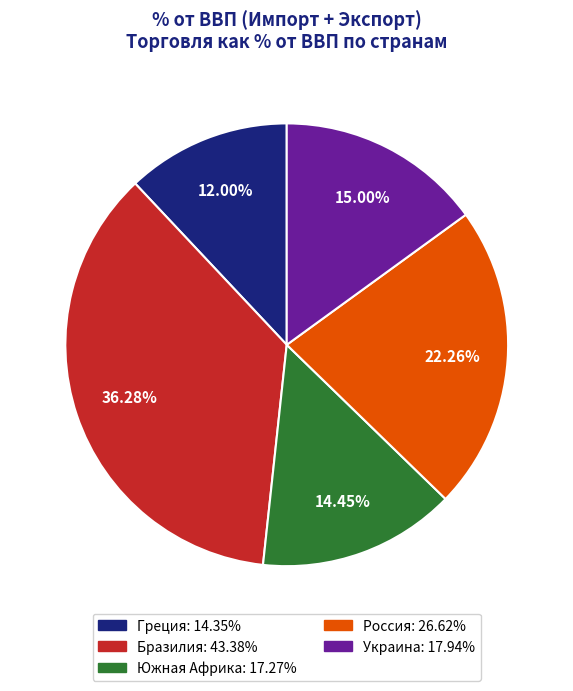

To the nearest percent, what is the average slice percentage?

20%